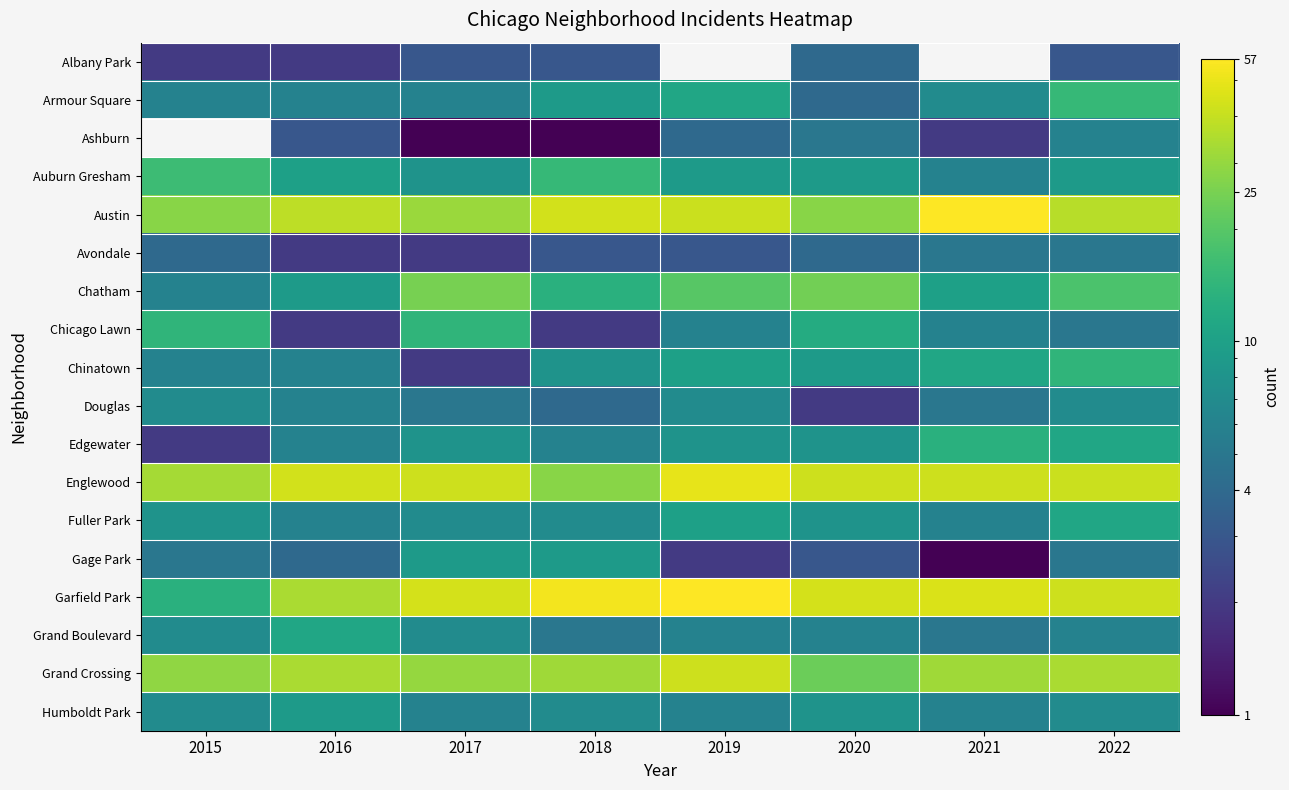

What is the minimum value for Humboldt Park?

6.0